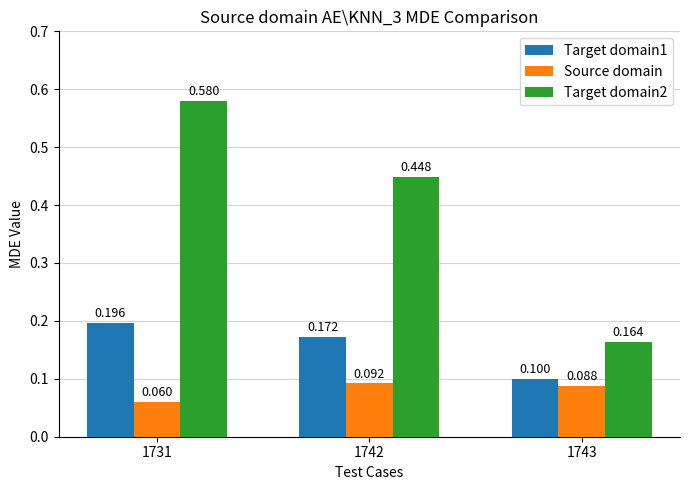

Which series has the largest total across all categories?

Target domain2